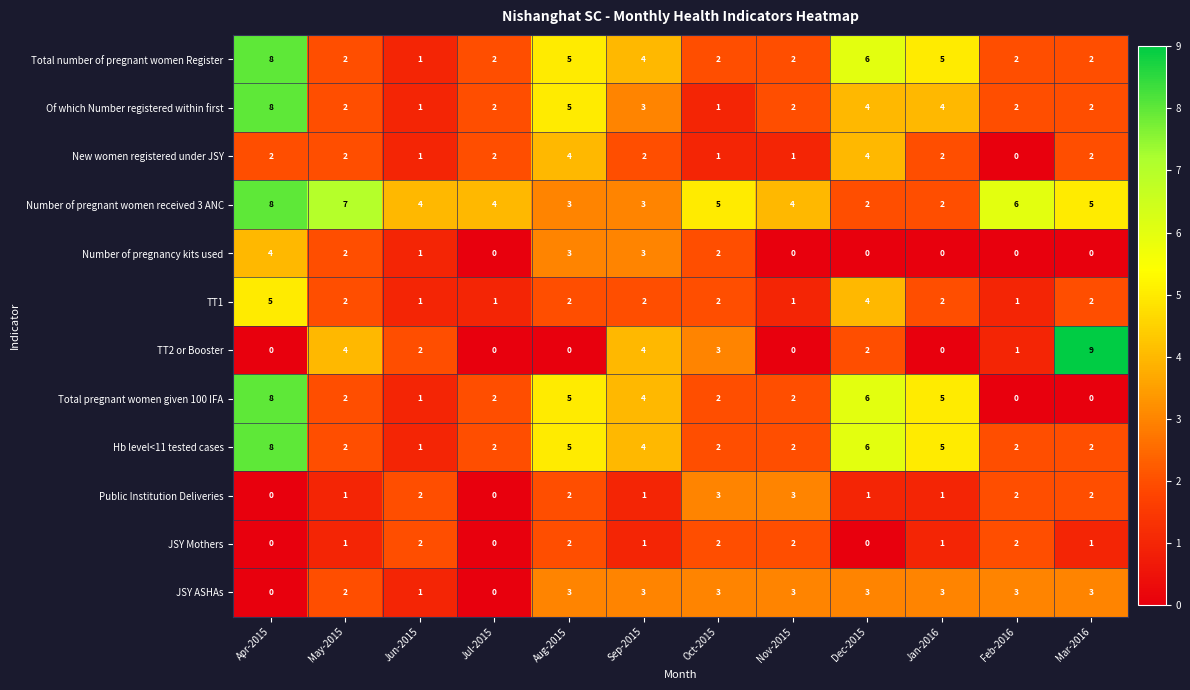

How many values in JSY Mothers are above zero?

9